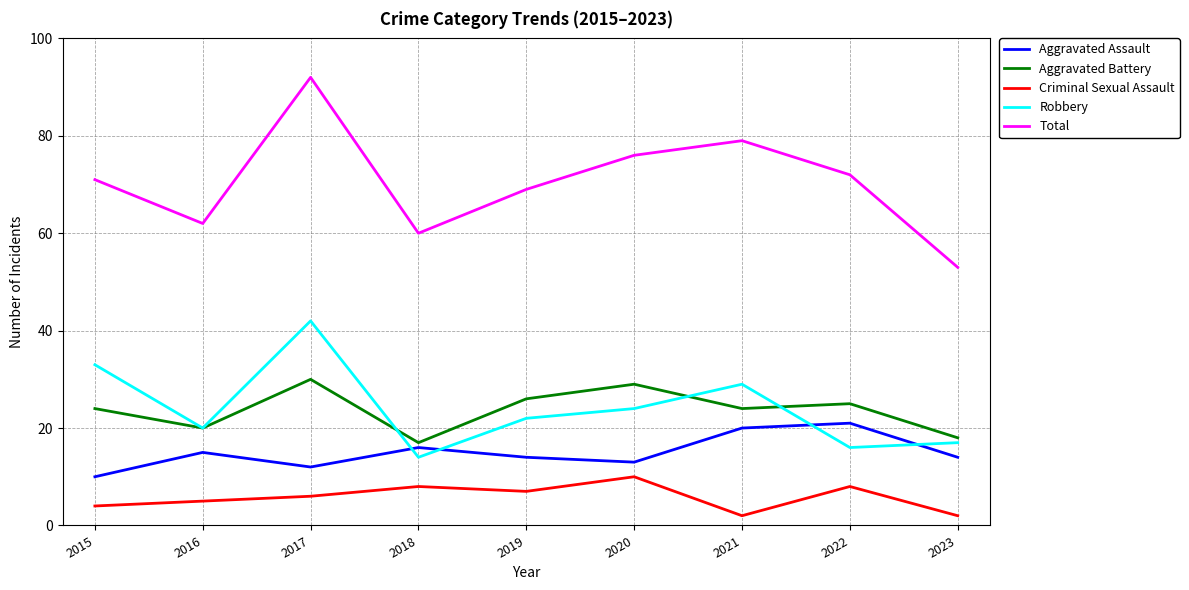

Reading right to left, list all the values displayed in this chart.

Aggravated Assault: 2023=14	2022=21	2021=20	2020=13	2019=14	2018=16	2017=12	2016=15	2015=10
Aggravated Battery: 2023=18	2022=25	2021=24	2020=29	2019=26	2018=17	2017=30	2016=20	2015=24
Criminal Sexual Assault: 2023=2	2022=8	2021=2	2020=10	2019=7	2018=8	2017=6	2016=5	2015=4
Robbery: 2023=17	2022=16	2021=29	2020=24	2019=22	2018=14	2017=42	2016=20	2015=33
Total: 2023=53	2022=72	2021=79	2020=76	2019=69	2018=60	2017=92	2016=62	2015=71